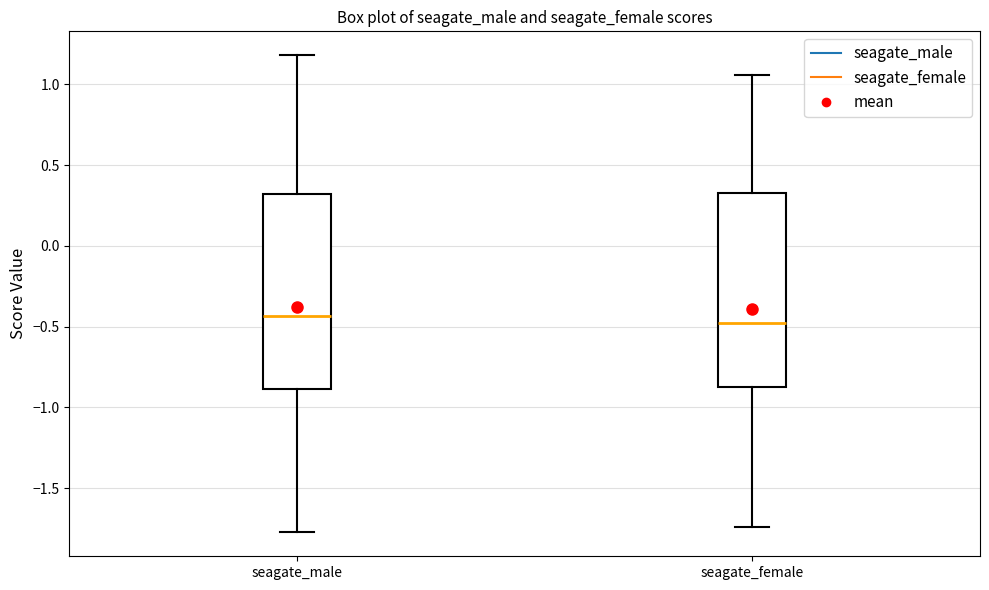

Reading left to right, transcribe this box plot: for each box, give where its median line is, the range the box spans, and where its two whiskers end, as read against the y-axis. The values are not printed on the chart, so give them approximately, as read against the axis.

seagate_male: median -0.45, box -0.90 to 0.30, whiskers -1.75 to 1.20
seagate_female: median -0.50, box -0.85 to 0.30, whiskers -1.75 to 1.05